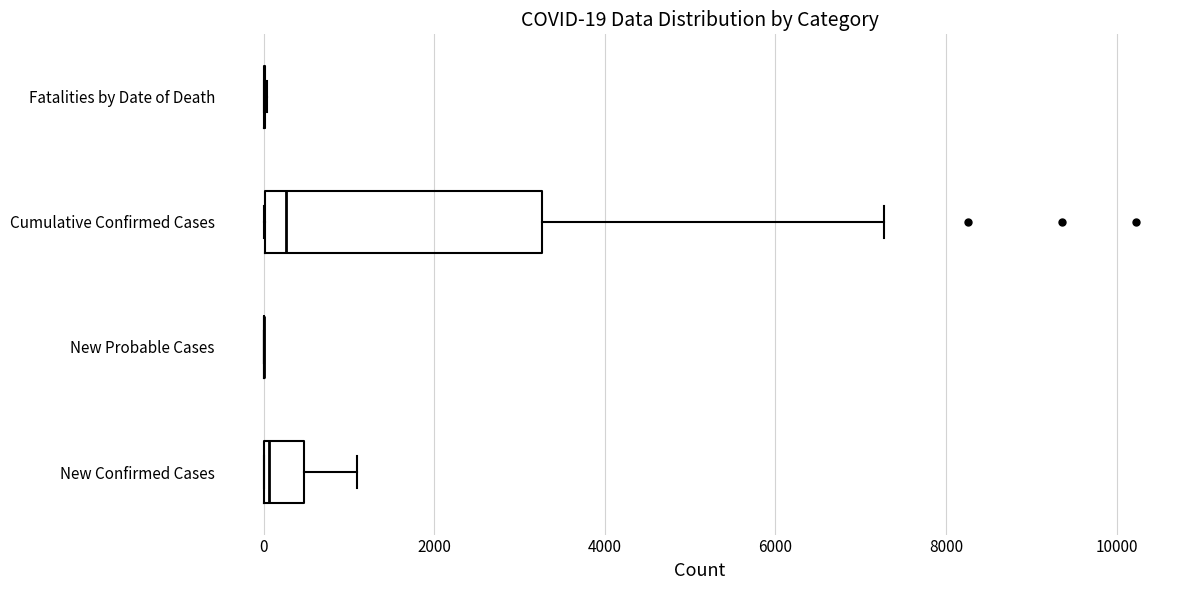

Comparing the boxes themselves (not the whiskers), which one is the widest?

Cumulative Confirmed Cases